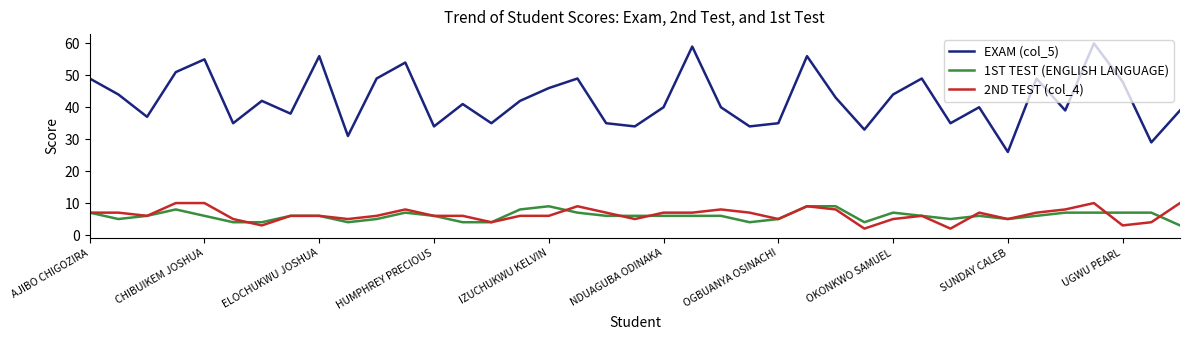

Which series has the largest total across all categories?

EXAM (col_5)